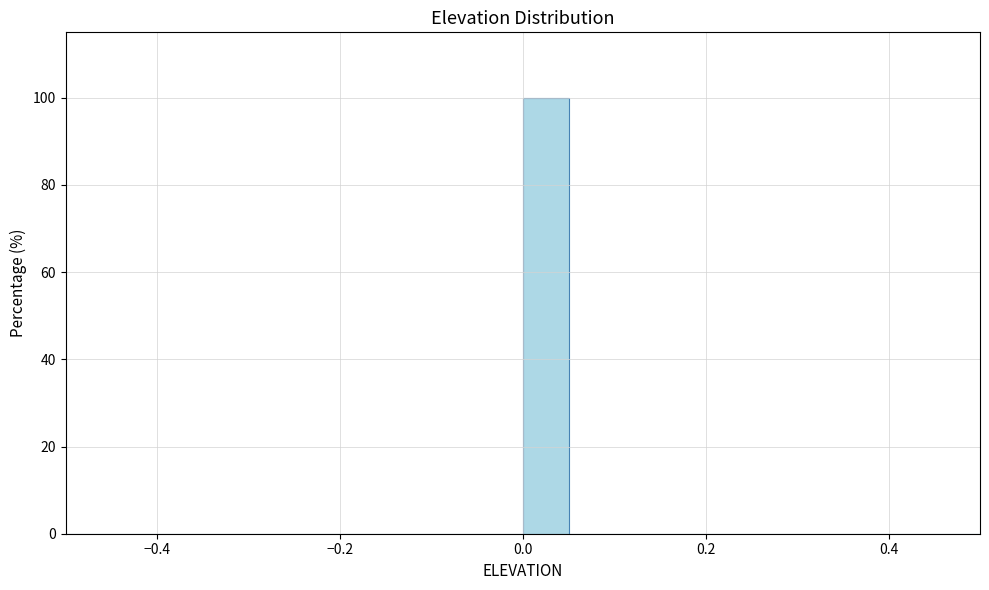

Read against the x-axis, roughly where is the centre of the tallest bar?

0.02